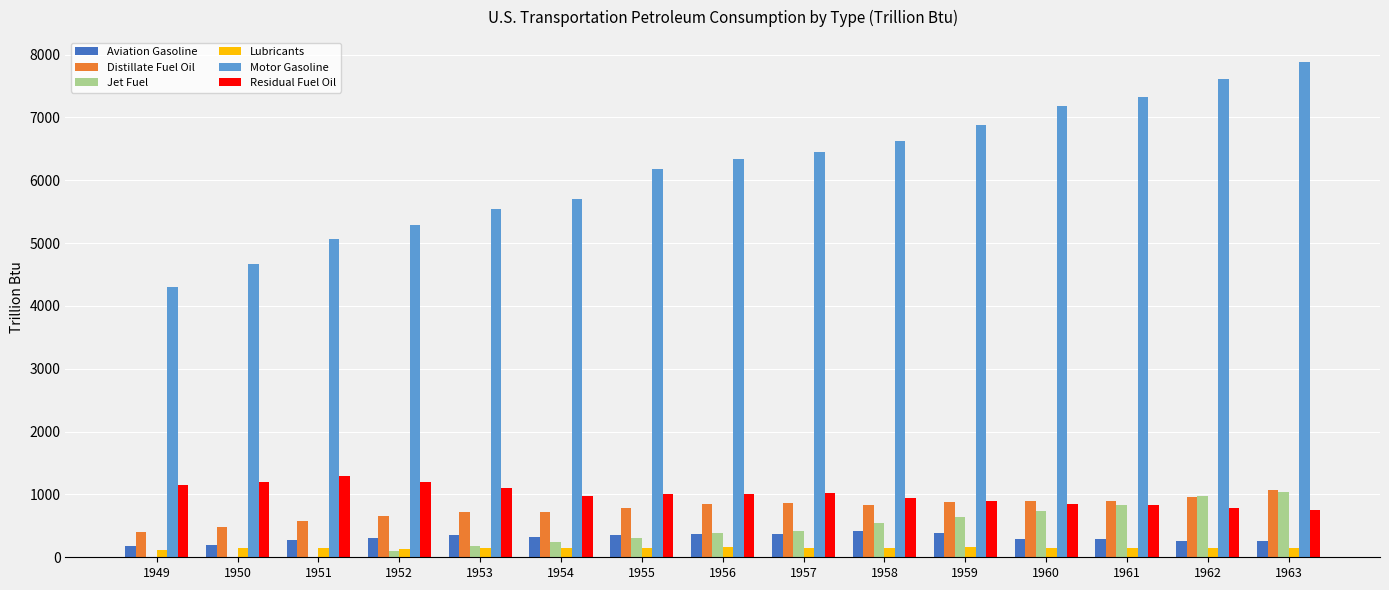

What is the maximum value for Distillate Fuel Oil?

1067.4